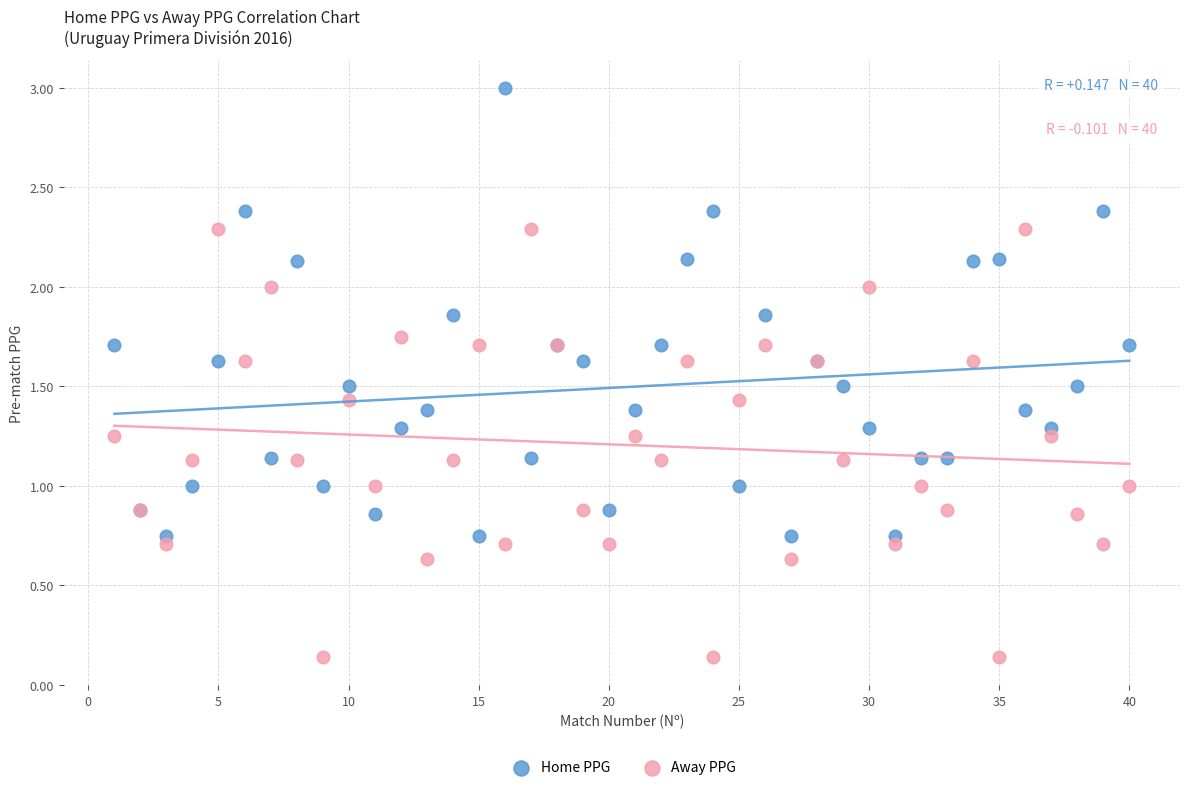

Which series reaches the maximum Y coordinate?

Home PPG